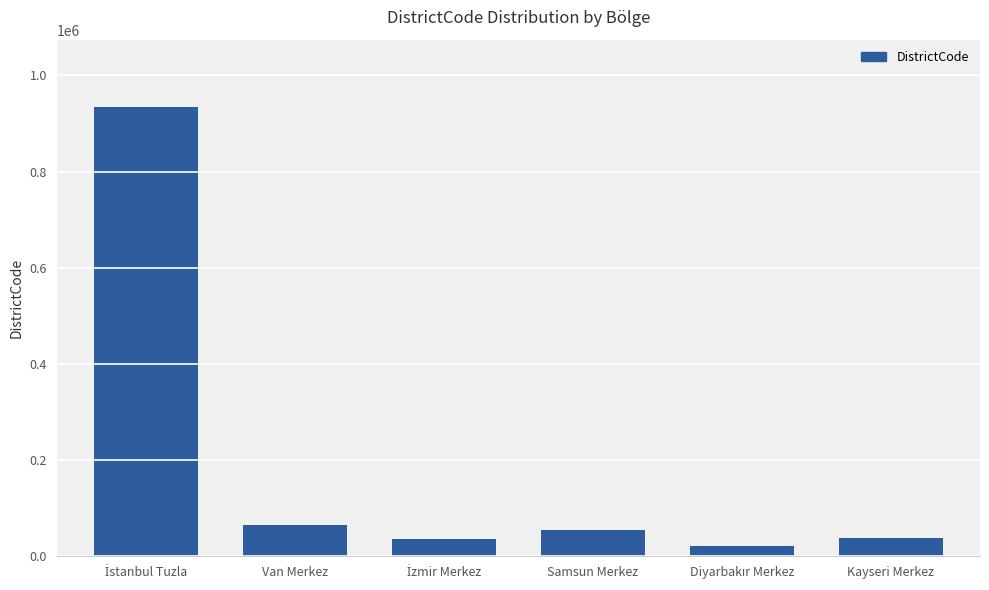

How many bars are there in total?

6